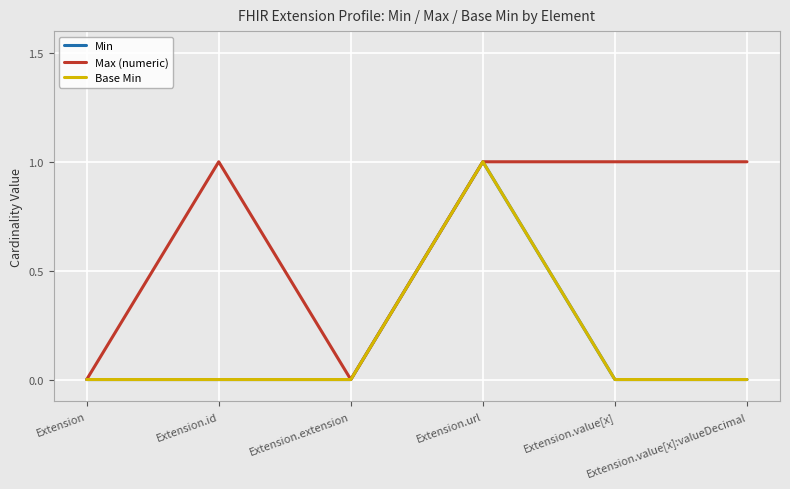

What is the sum of all Base Min values?

1